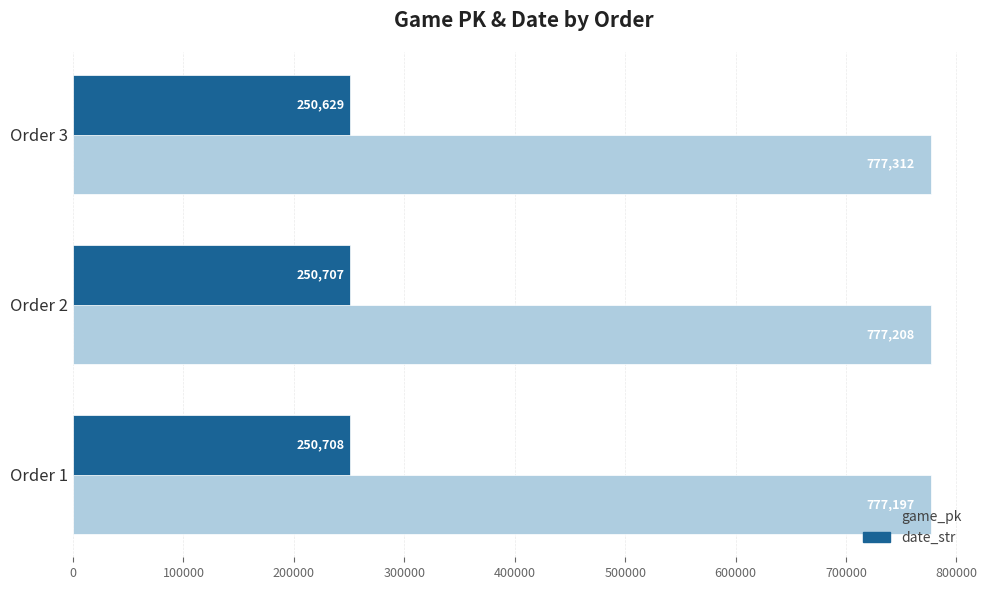

Rank the categories by game_pk value from highest to lowest.

Order 3, Order 2, Order 1